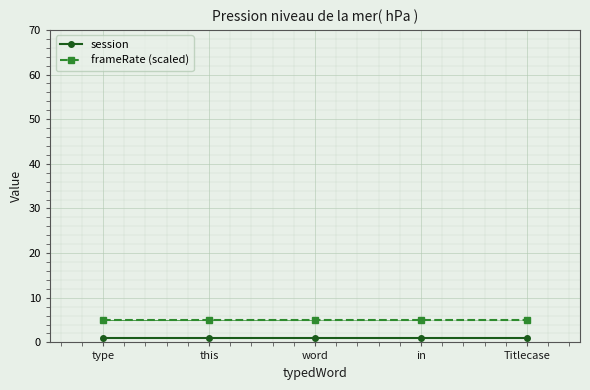

True or false: frameRate (scaled) and session intersect in this chart.

False